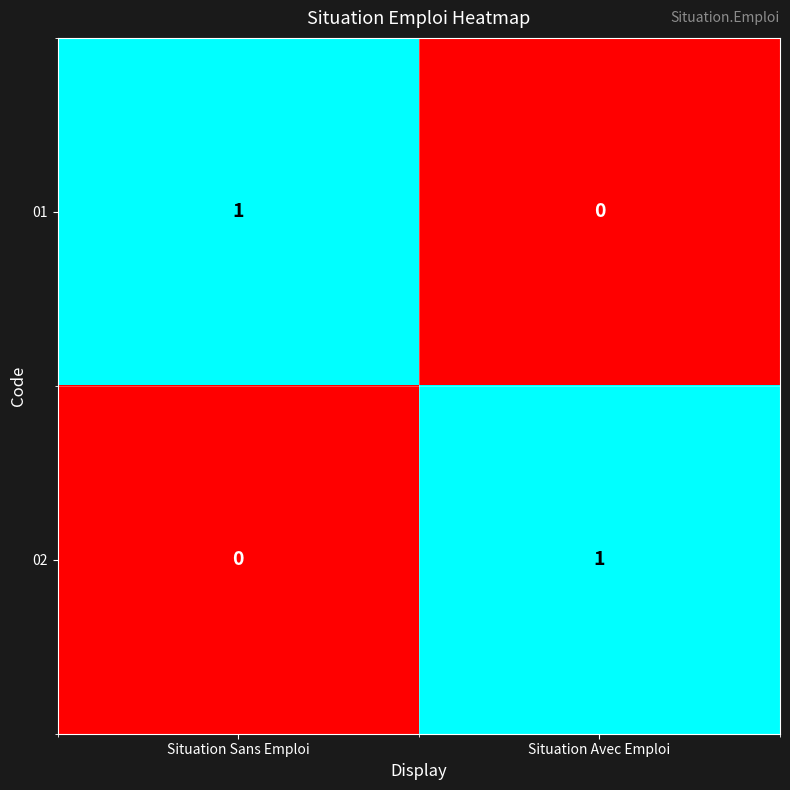

Reading right to left, what are all the values shown in this chart?

01: 0	1
02: 1	0